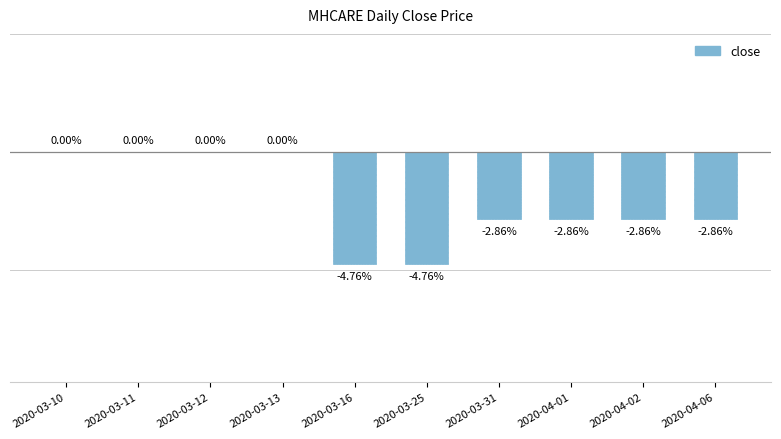

Between 2020-03-11 and 2020-03-31, which is larger?

2020-03-11